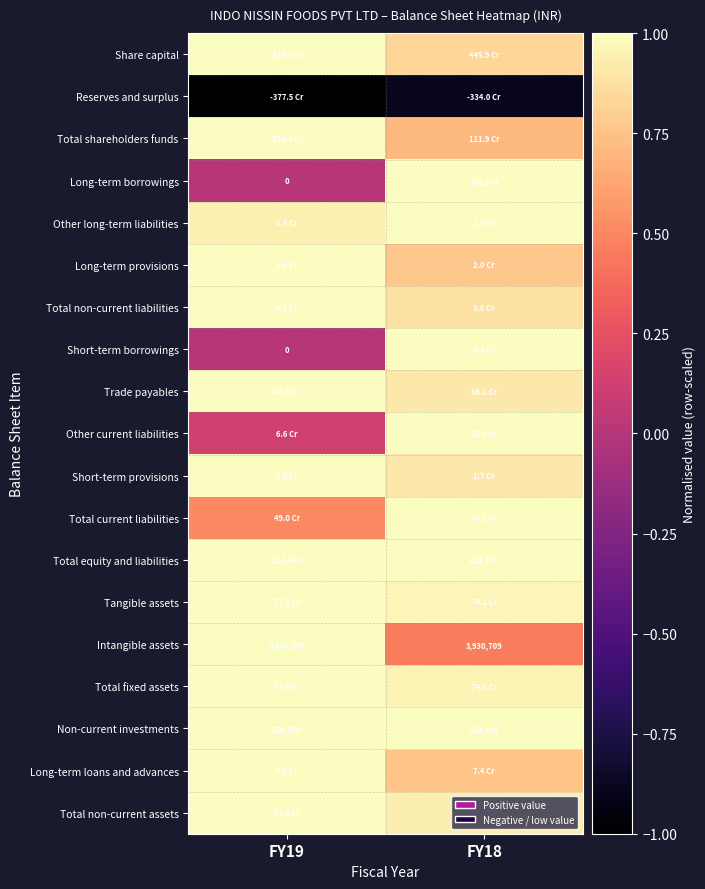

Which label corresponds to the smallest value in the chart?

FY19